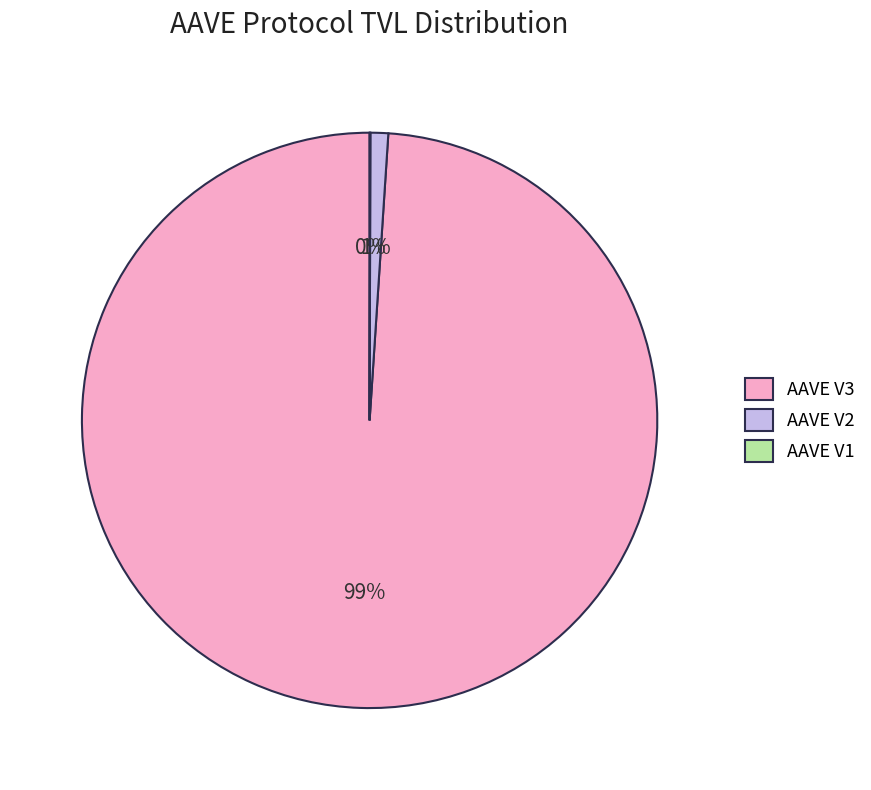

Do AAVE V3 and AAVE V2 together represent more than half of the pie?

Yes